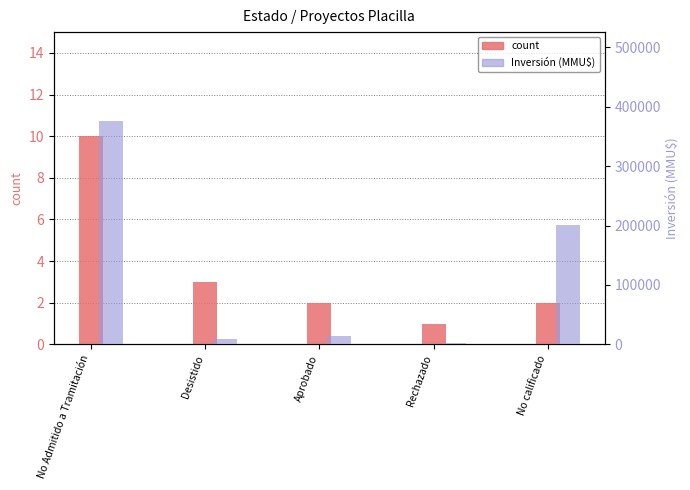

What is the sum of all count values?

18